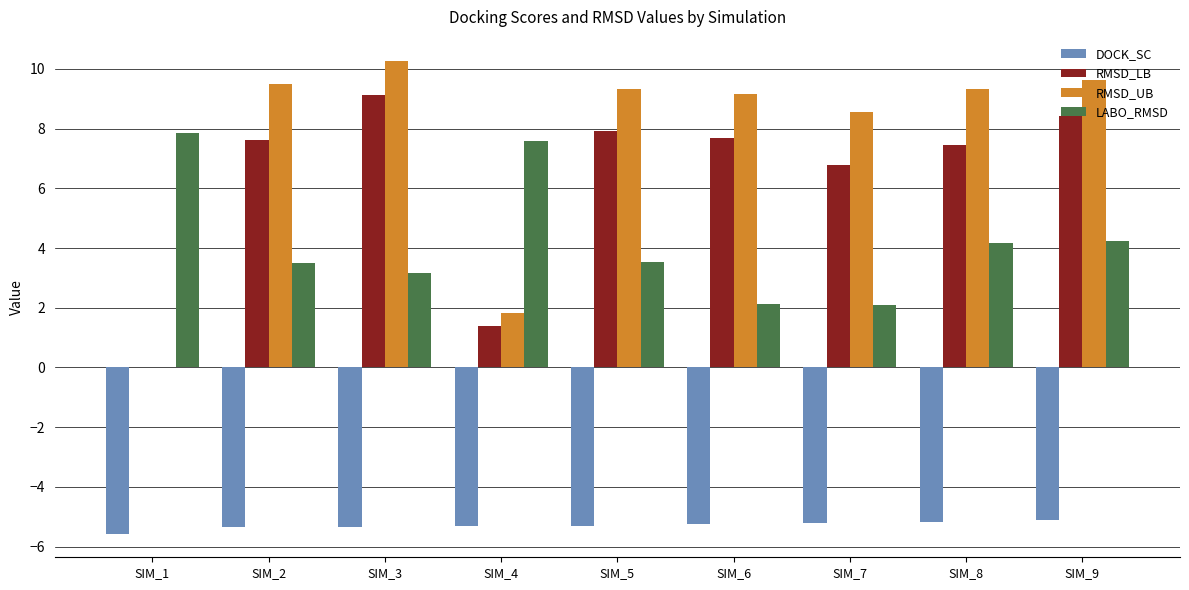

Between SIM_1 and SIM_3, which series saw the biggest shift?

RMSD_UB